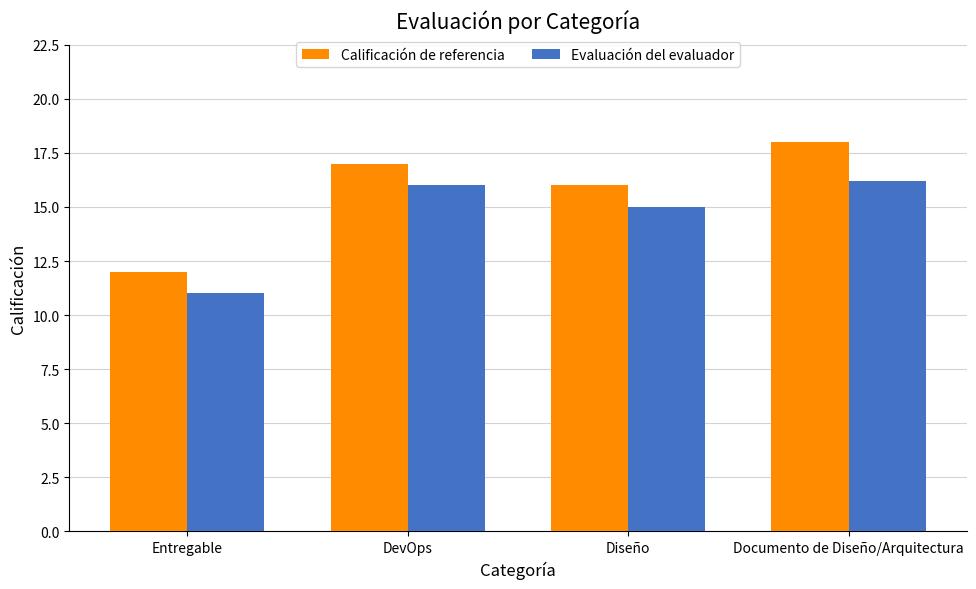

Which series has the widest spread of values?

Calificación de referencia